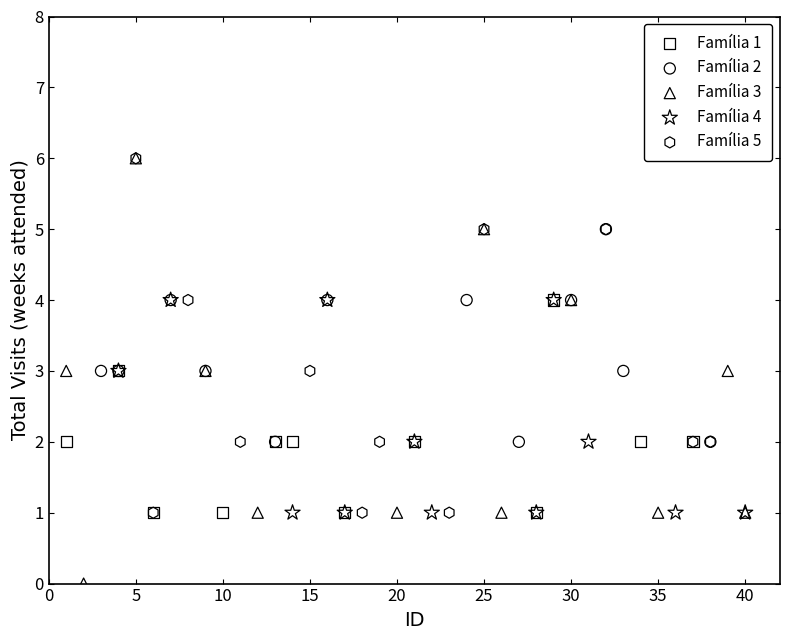

Which series has the widest spread of Y values?

Família 3